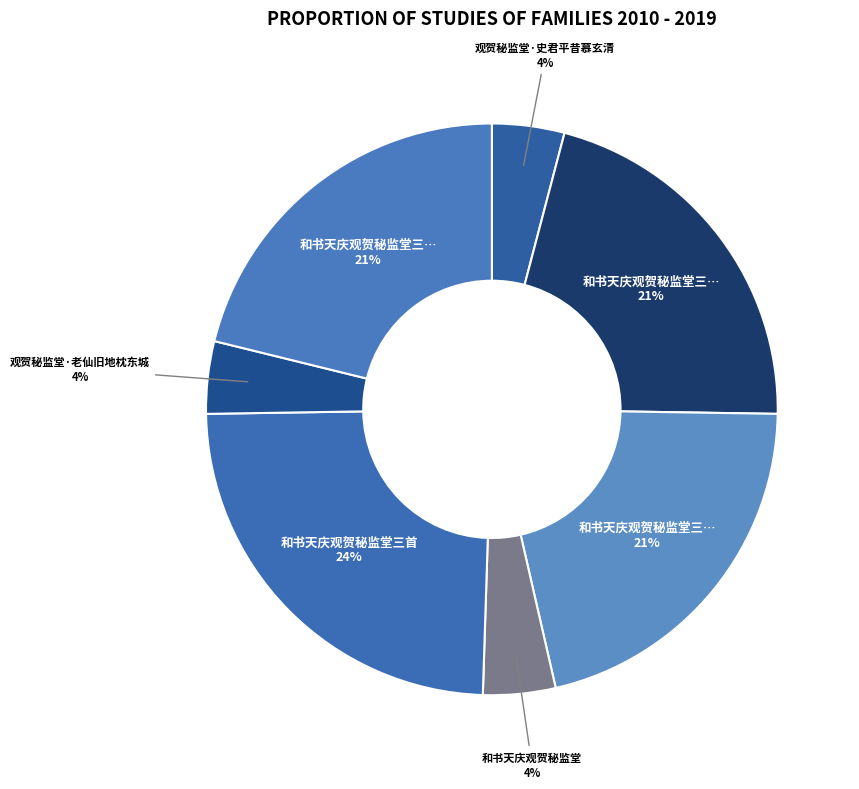

What is the smallest slice in the pie chart?

和书天庆观贺秘监堂